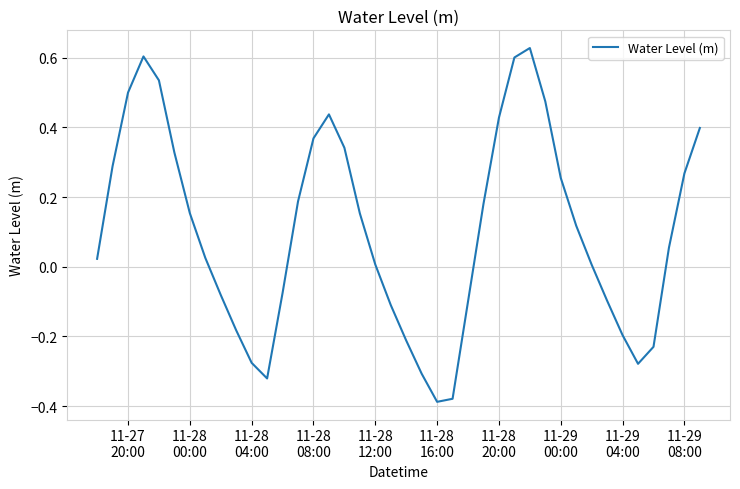

What is the difference between the maximum and minimum values?

1.0